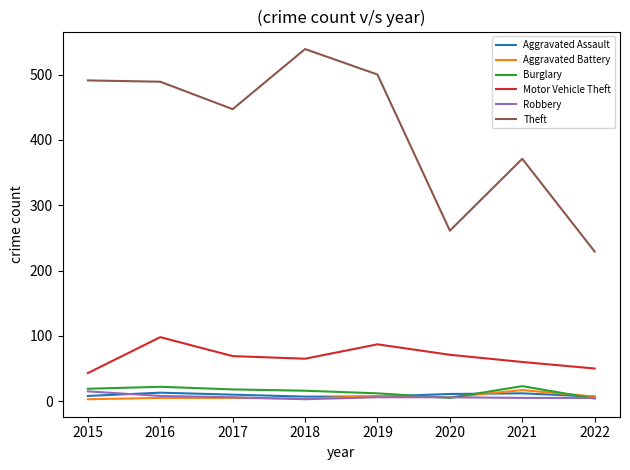

Which series has the largest range (max minus min)?

Theft